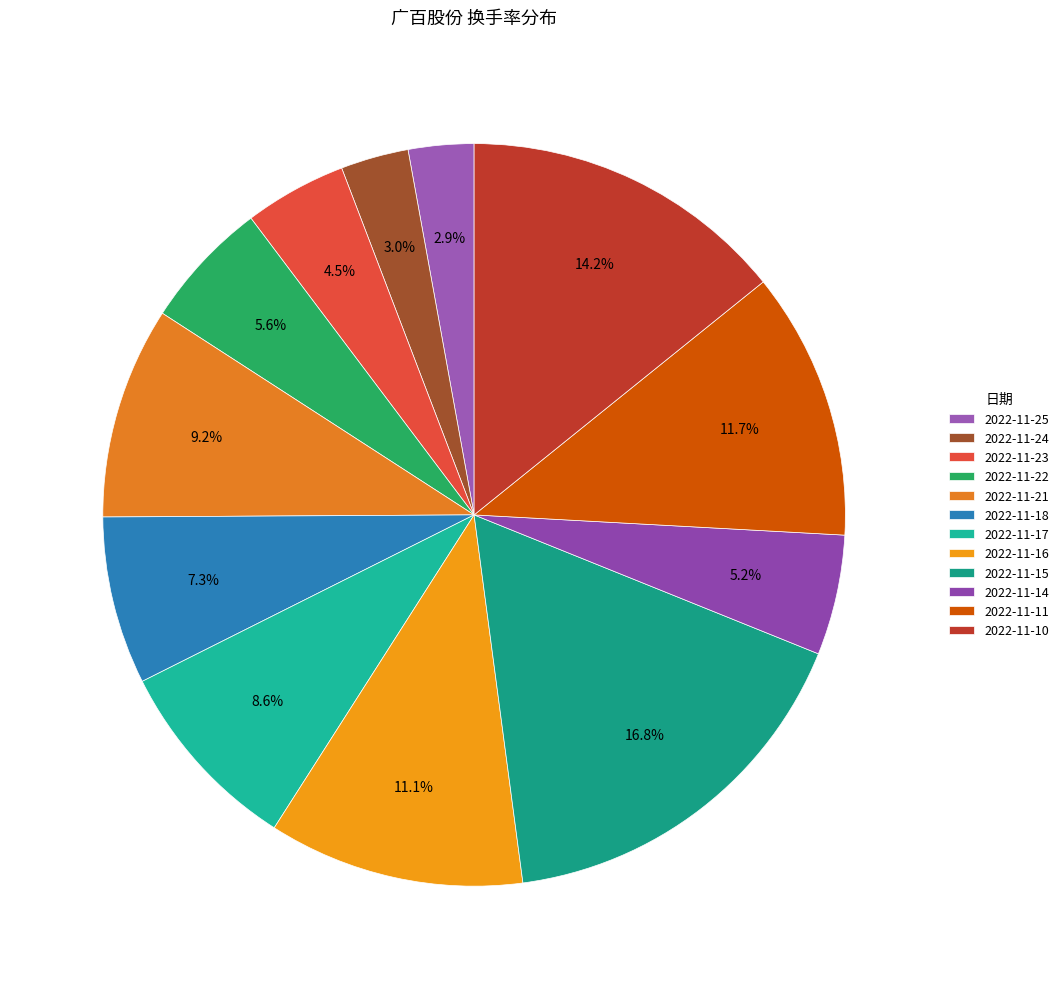

How many slices are in this pie chart?

12